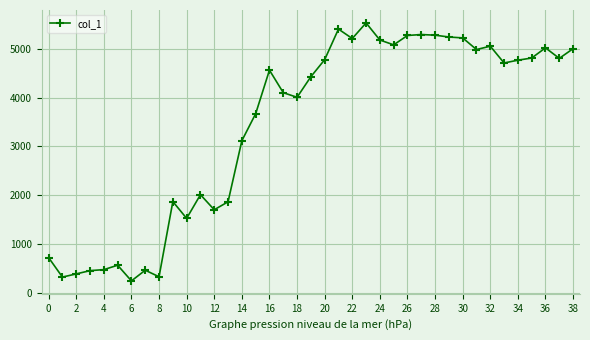

True or false: there are more than 2 points higher than both neighbors.

True